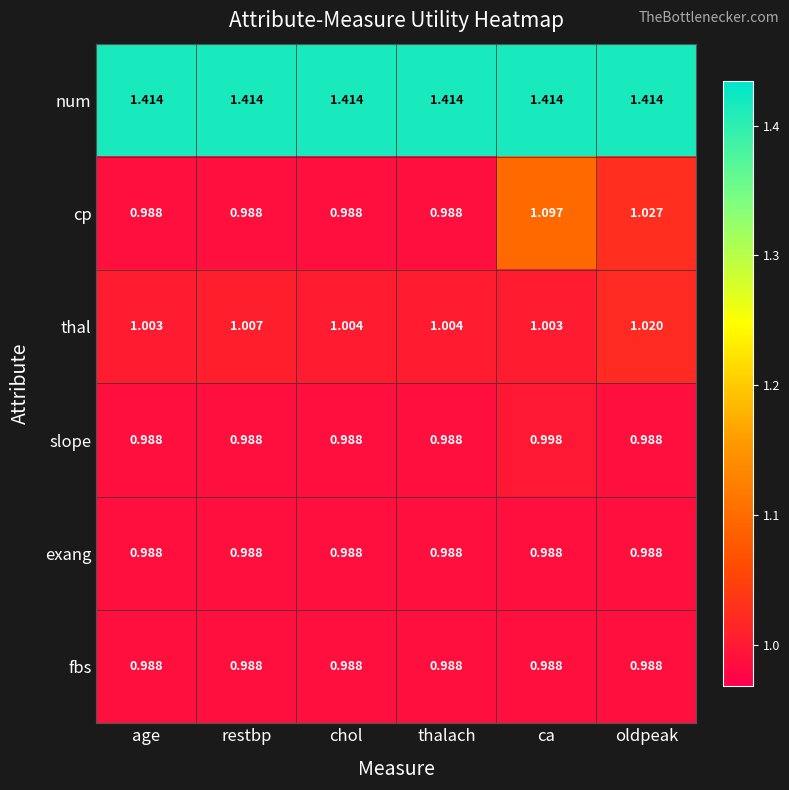

Which series has the widest spread of values?

cp